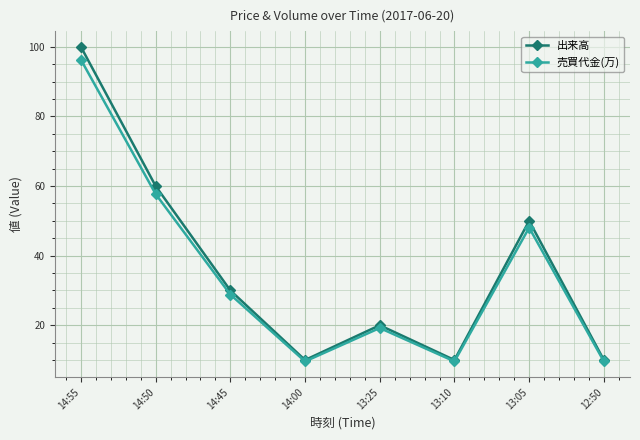

What is the sum of the 出来高 values at 13:10 and 14:00?

20.0